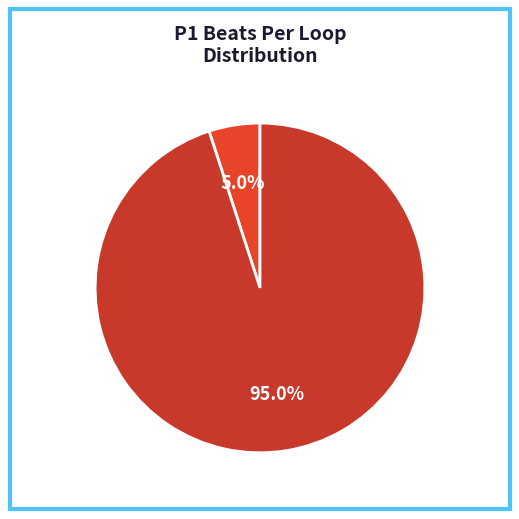

To the nearest percent, what percentage of the pie is A?

5%